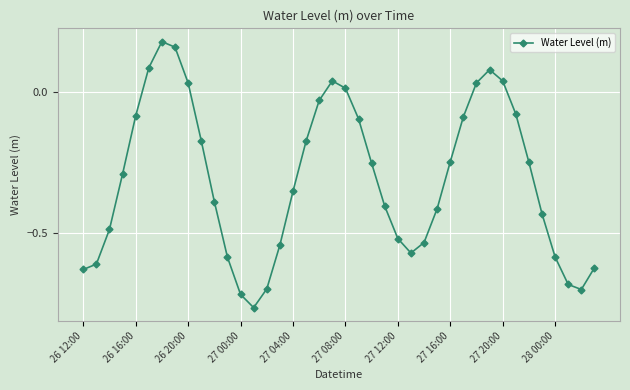

How many interior local peaks (higher than both neighbors) does the data have?

3